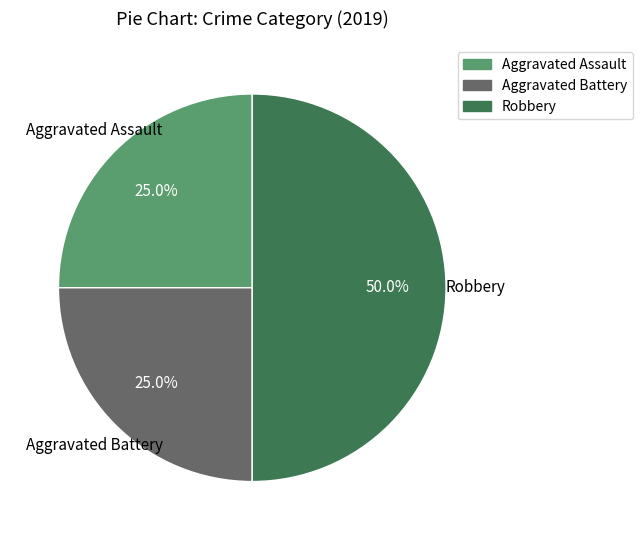

To the nearest percent, what portion does Aggravated Battery represent?

25%